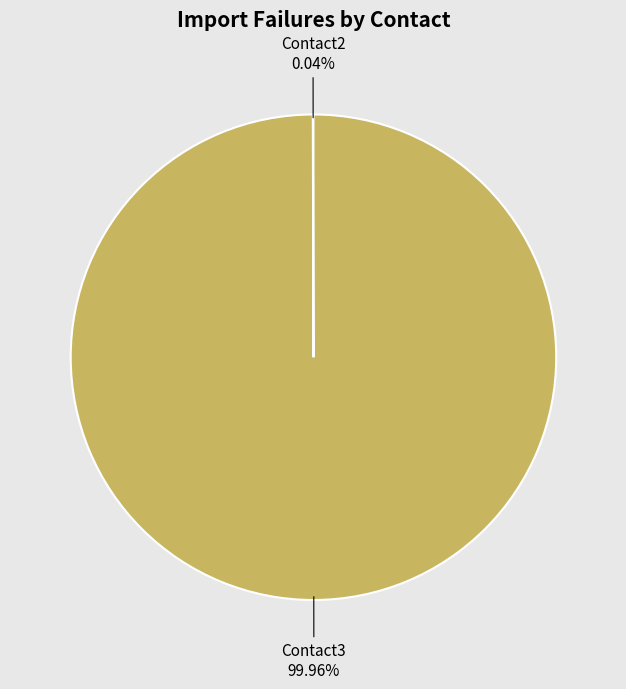

Which category accounts for the majority?

Contact3